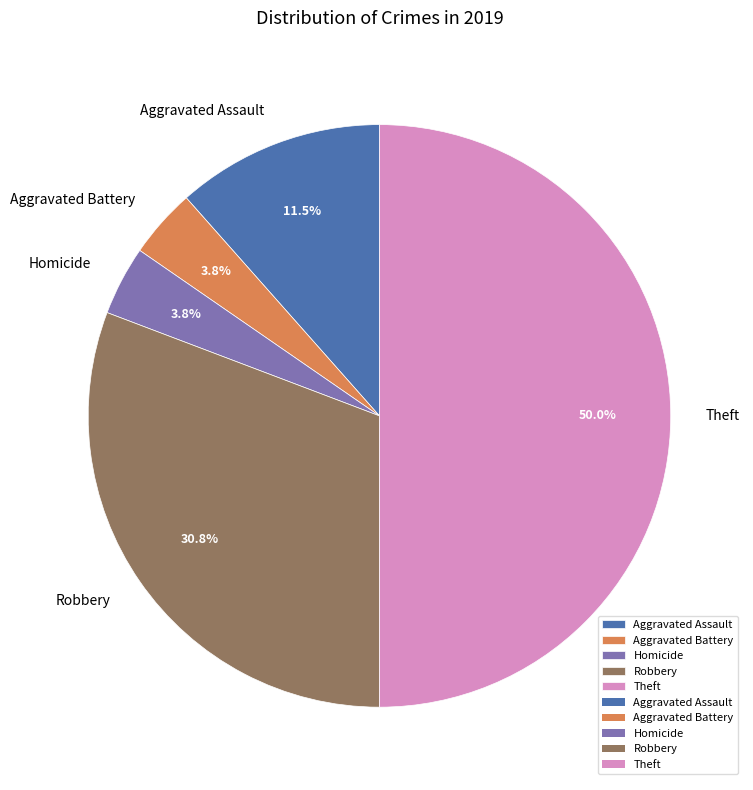

Count the number of slices in the pie.

5